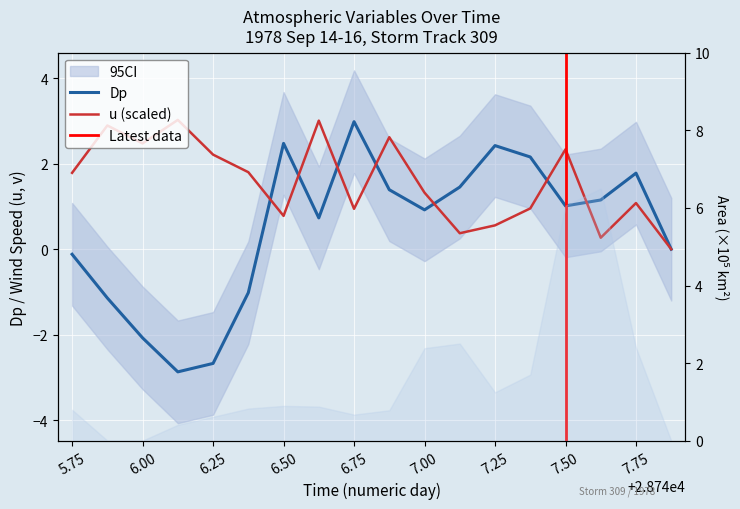

Which series ends up on top after the final intersection of u and Dp?

Dp